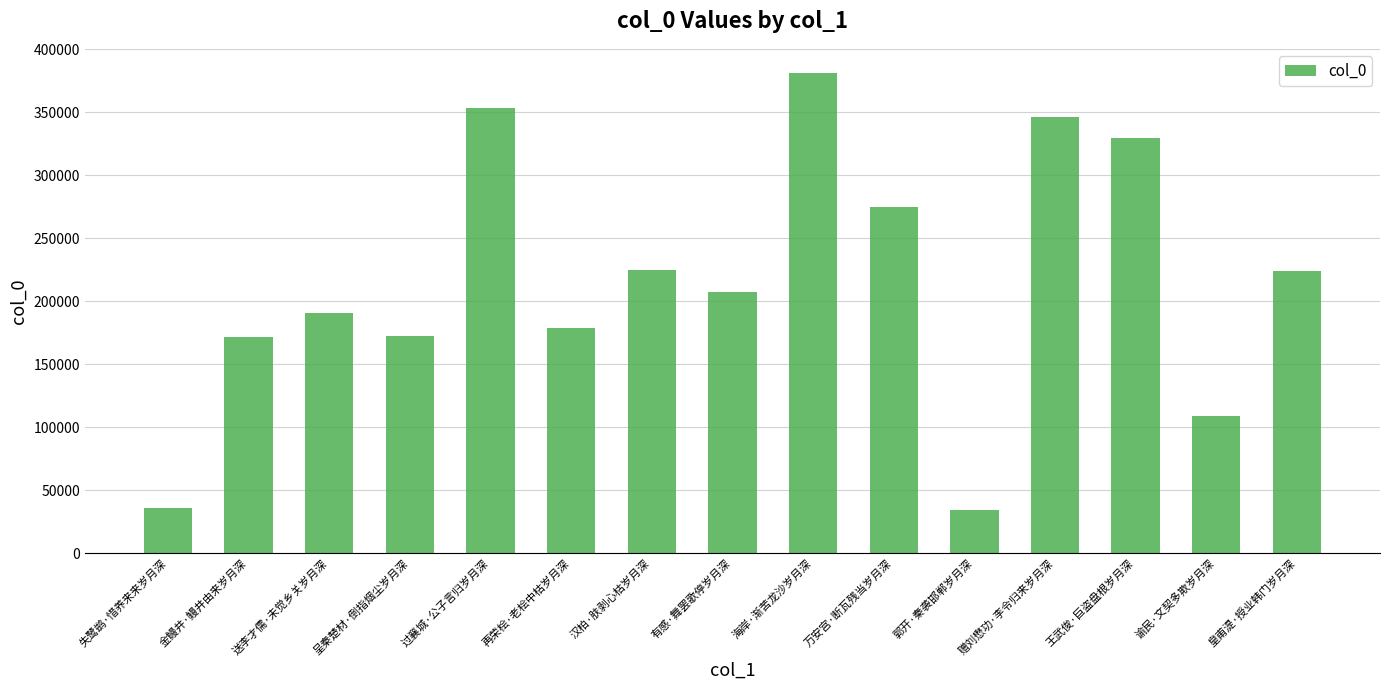

What is the label of the 12th bar from the left?

赠刘懋功·李令归来岁月深